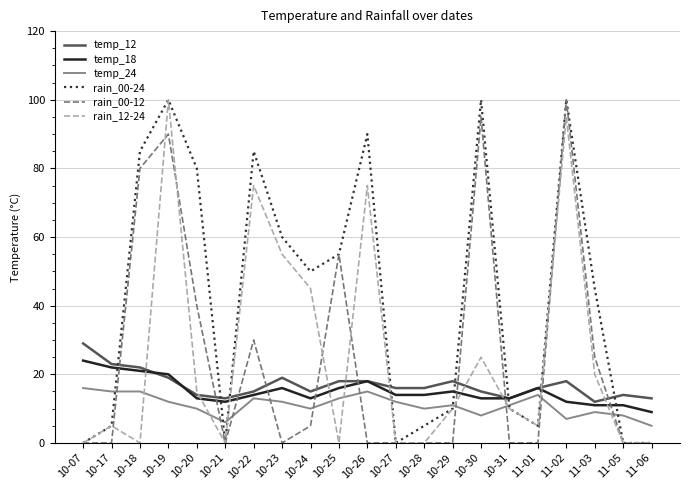

The value of temp_12 at 11-03 is 12. True or false?

True